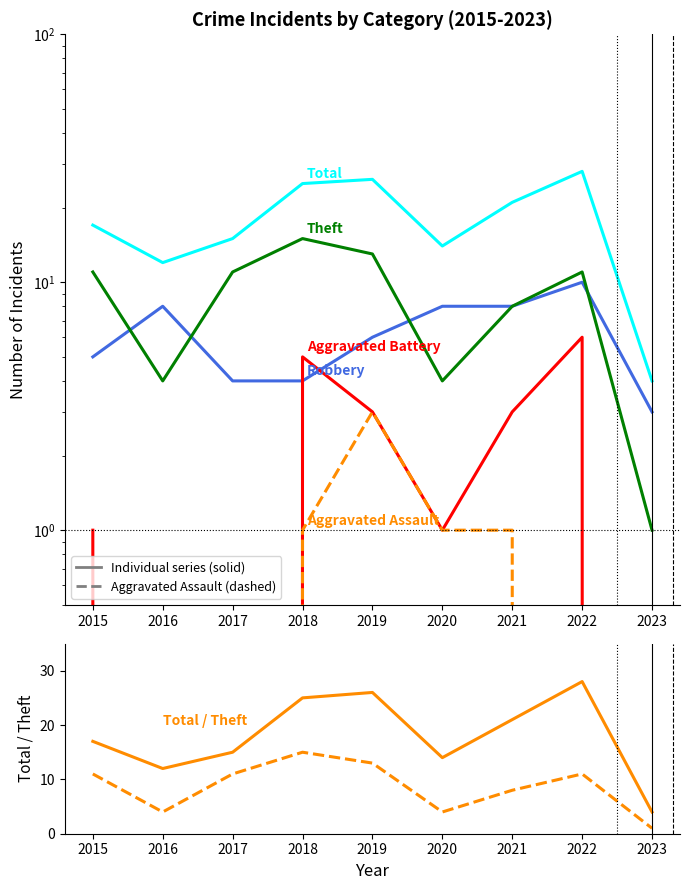

Which label corresponds to the largest value in the chart?

2022